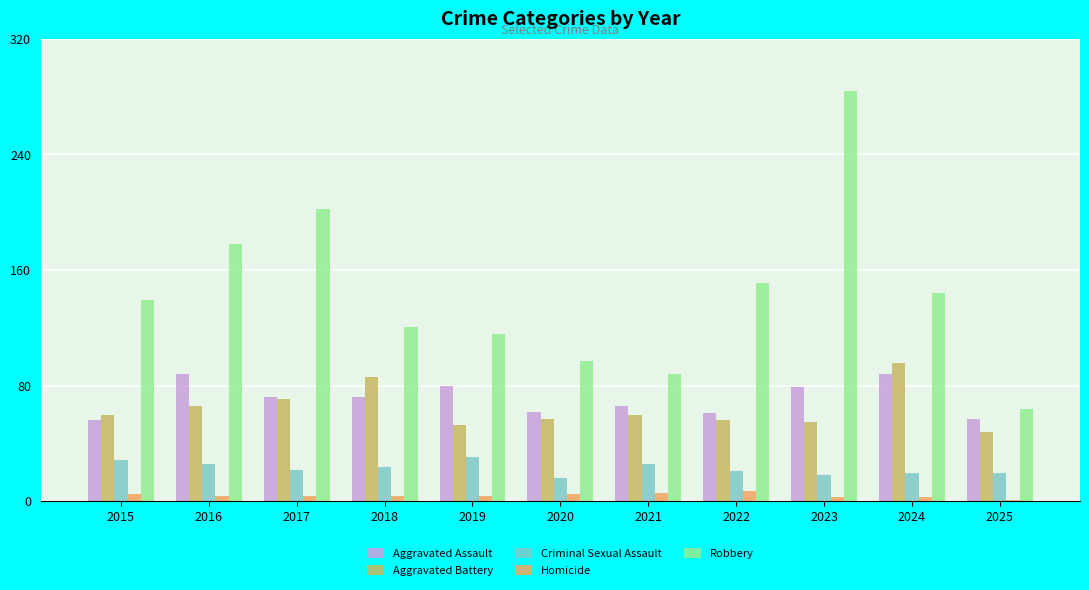

How many bars are there in each group?

5